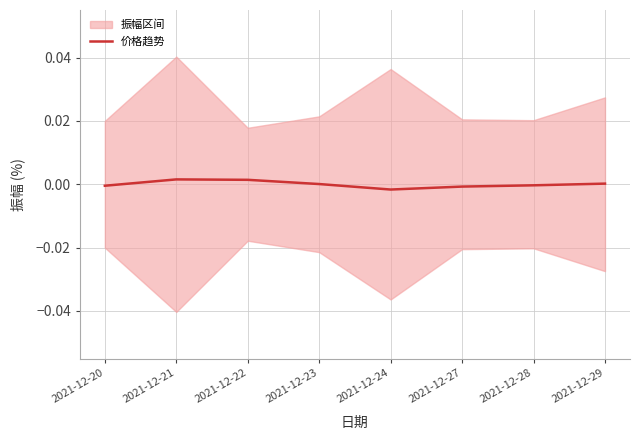

True or false: 价格趋势 has a value of -0.0 at 2021-12-28.

True